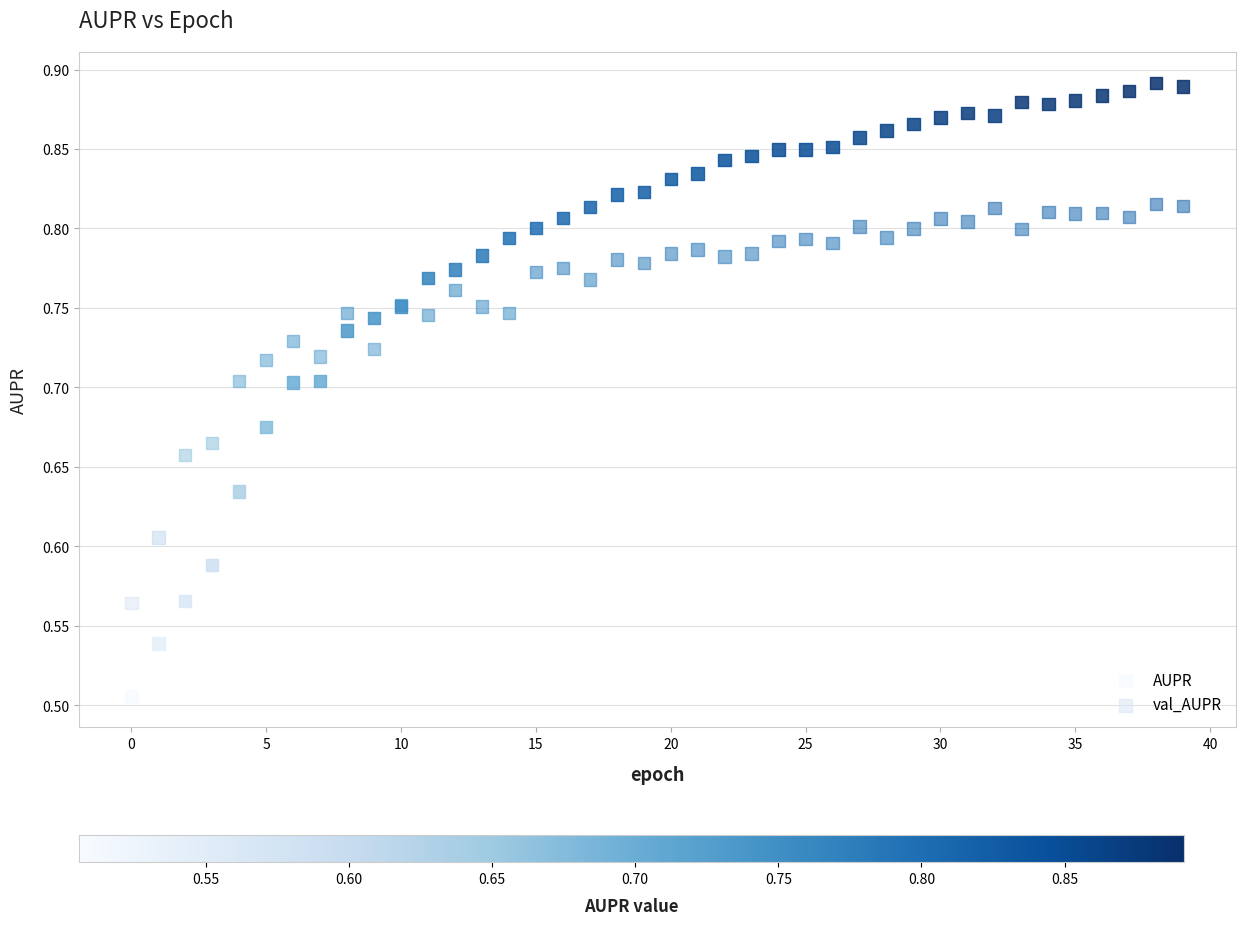

Which series contains the lowest Y value?

AUPR